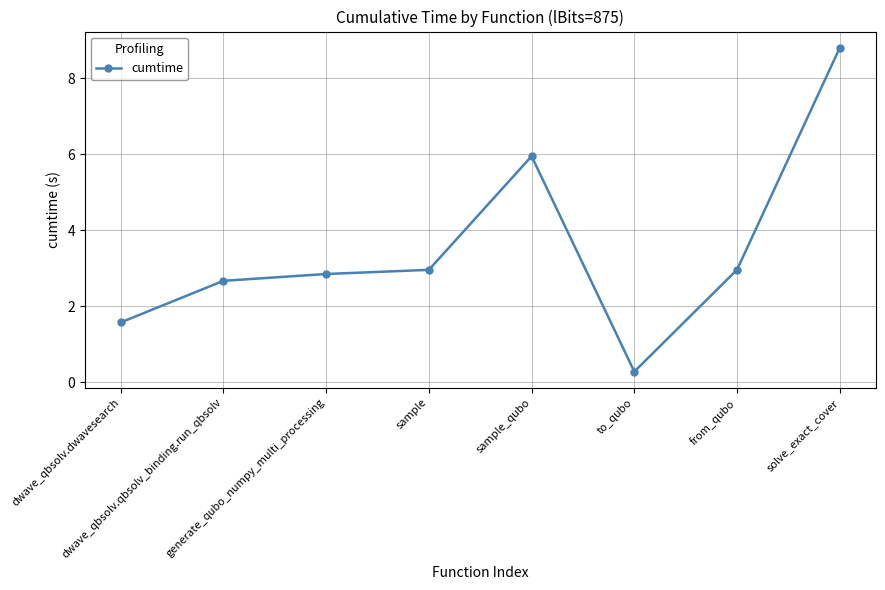

At which category does the data reach its first local valley?

to_qubo